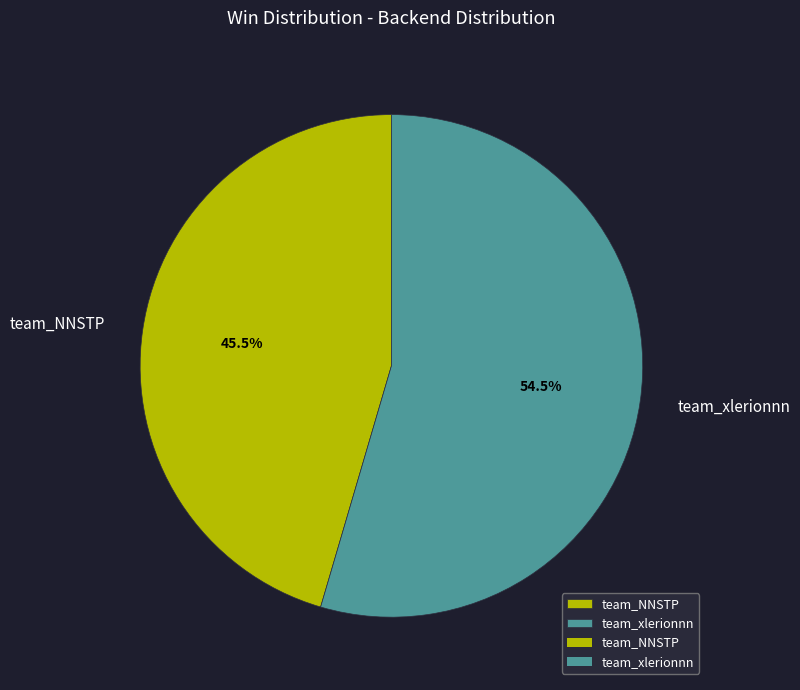

What is the majority slice?

team_xlerionnn